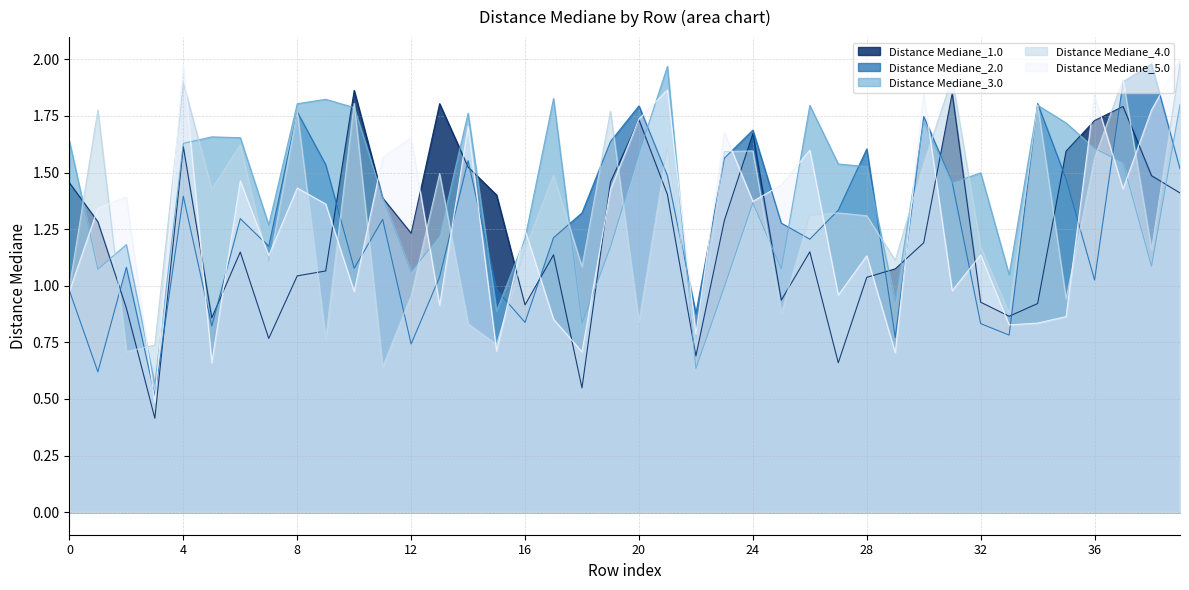

Between 12 and 23, which series saw the biggest shift?

Distance Mediane_2.0